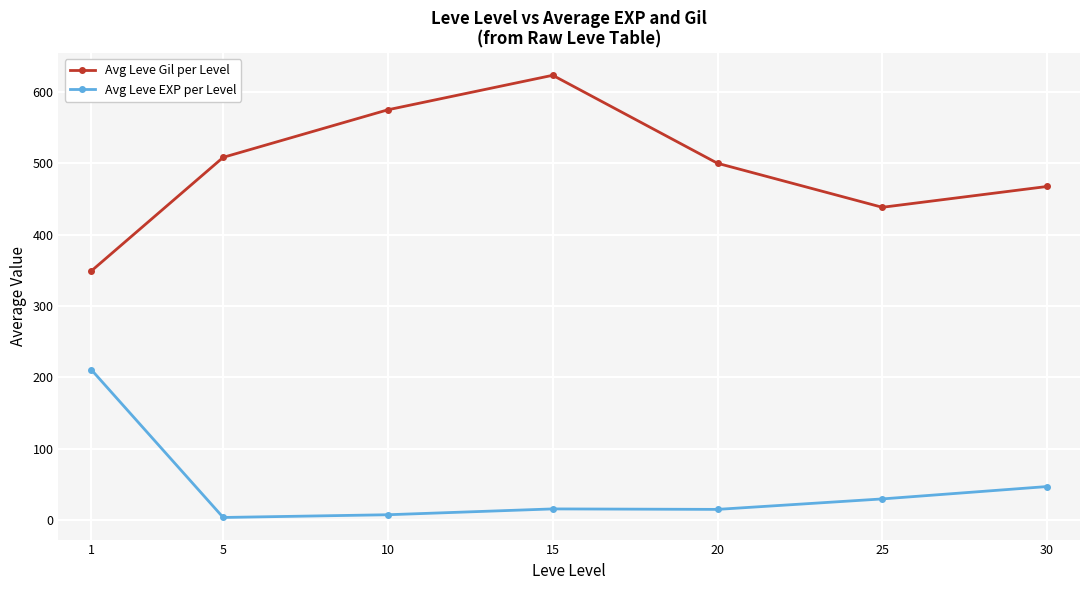

How many distinct data groups are displayed?

2